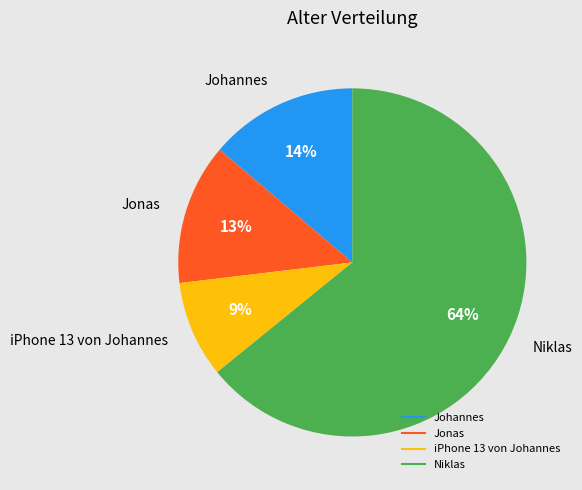

What is the largest slice in the pie chart?

Niklas